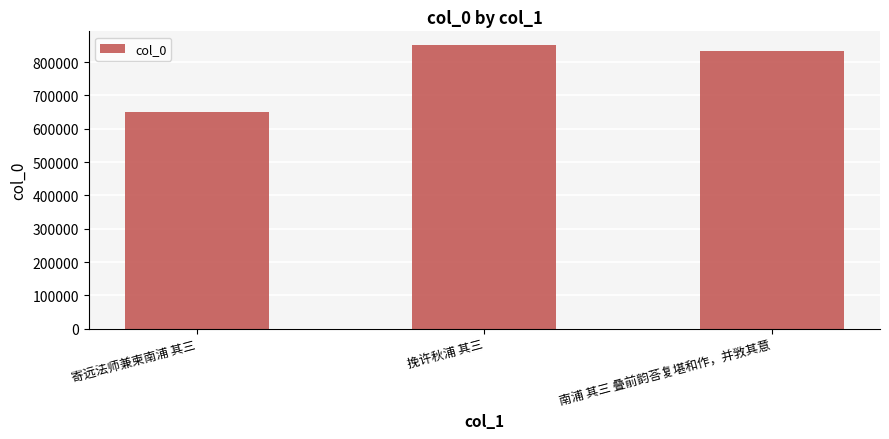

Rank the categories by value from lowest to highest.

寄远法师兼柬南浦 其三, 南浦 其三 叠前韵荅复堪和作，并敩其意, 挽许秋浦 其三